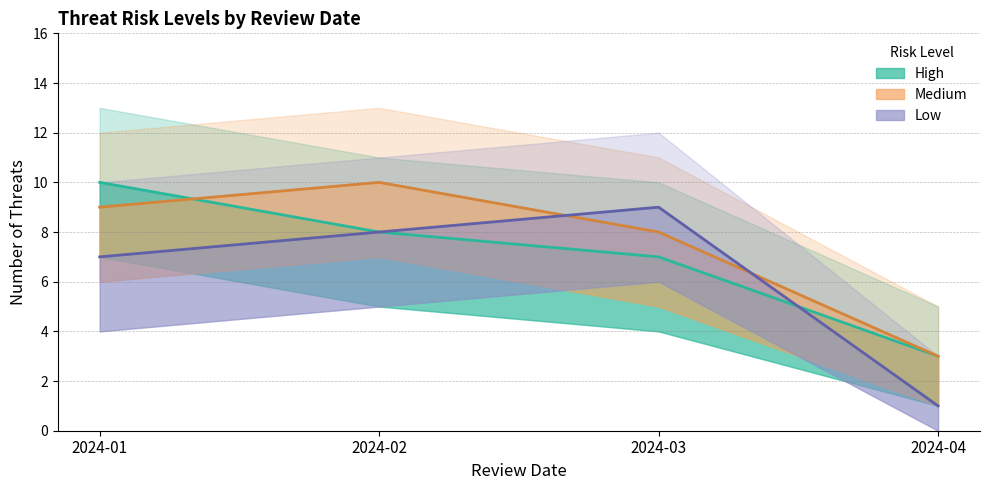

Between 2024-01 and 2024-03, which series saw the biggest shift?

High